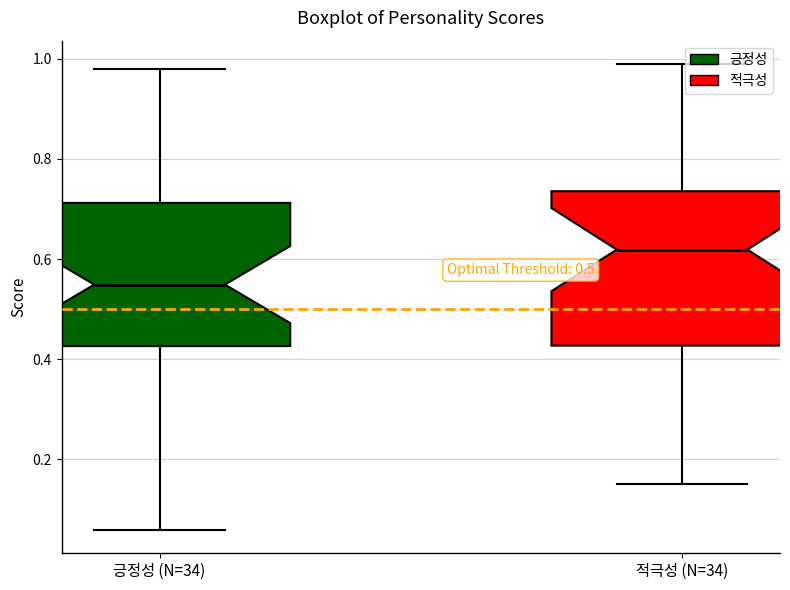

Where does the lower whisker of the box for 긍정성 (N=34) end on the y-axis? The values are not printed on the chart, so give them approximately, as read against the axis.

0.06